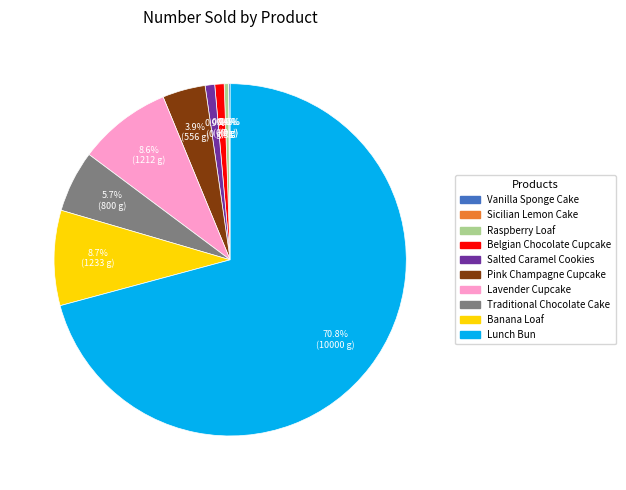

Is there a majority slice in this chart?

Yes